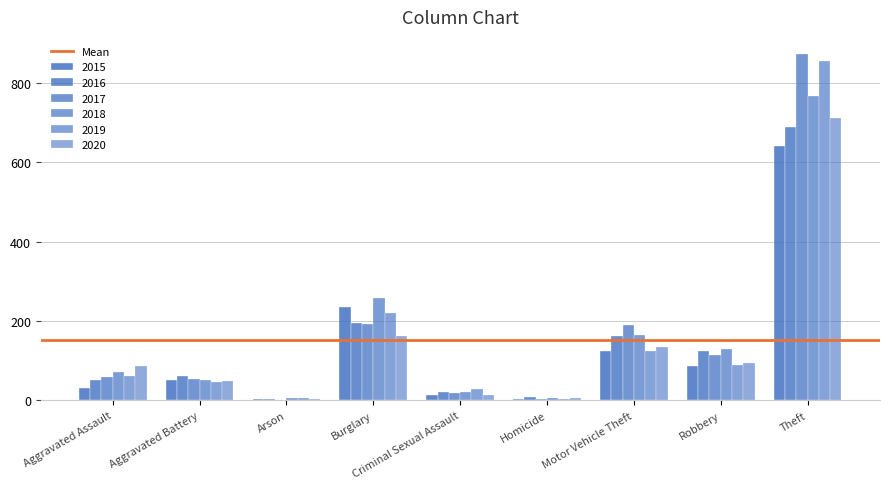

How many distinct data groups are displayed?

6